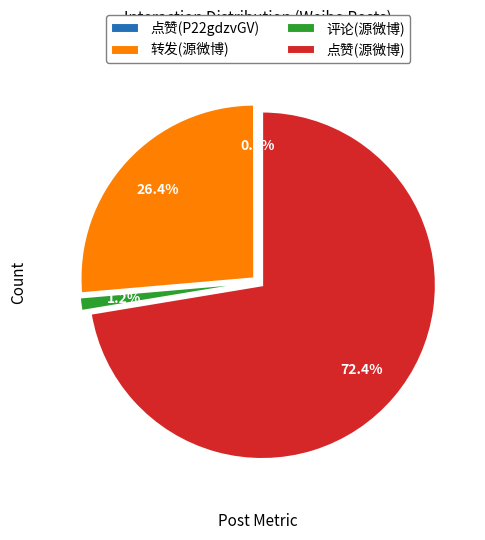

To the nearest percent, what is the difference between the largest and smallest slice percentages?

72%